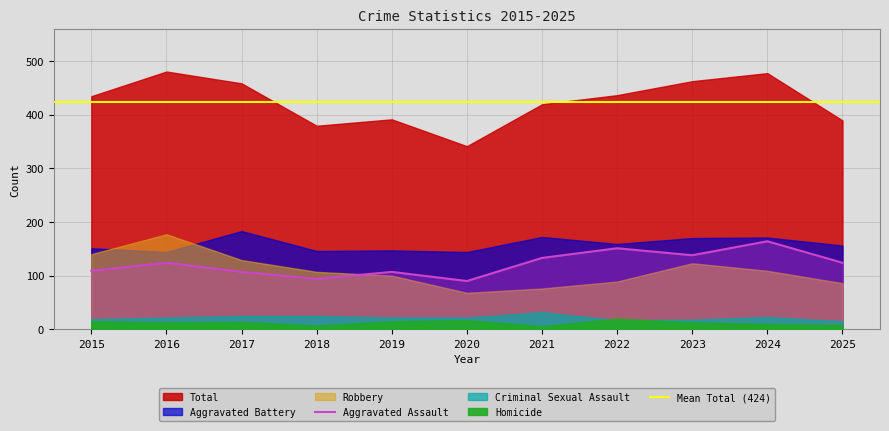

True or false: Criminal Sexual Assault and Homicide cross at least once.

True